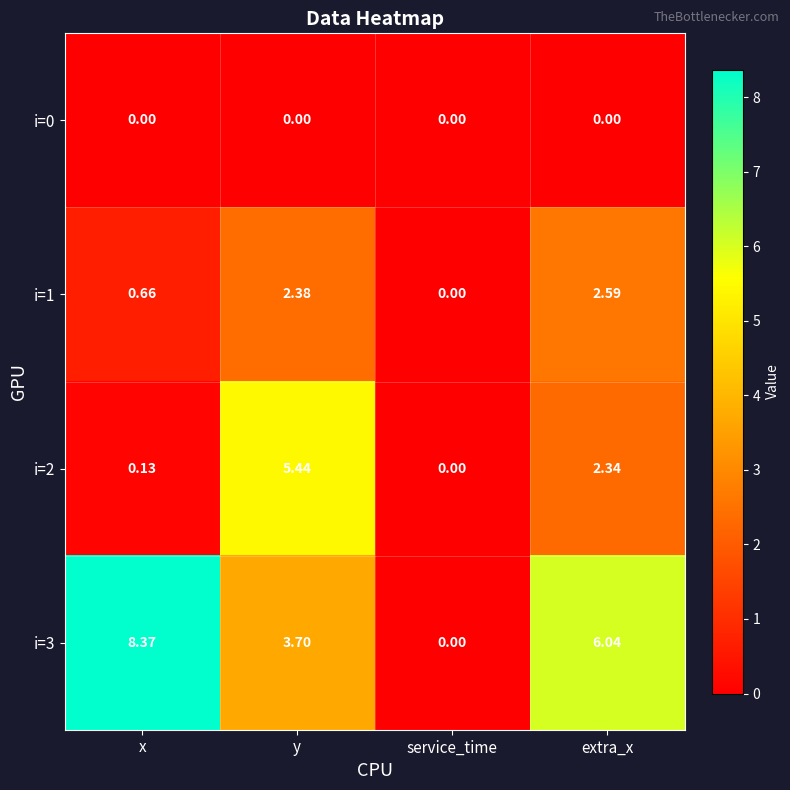

At y, list the series in order from smallest to largest.

i=0, i=1, i=3, i=2